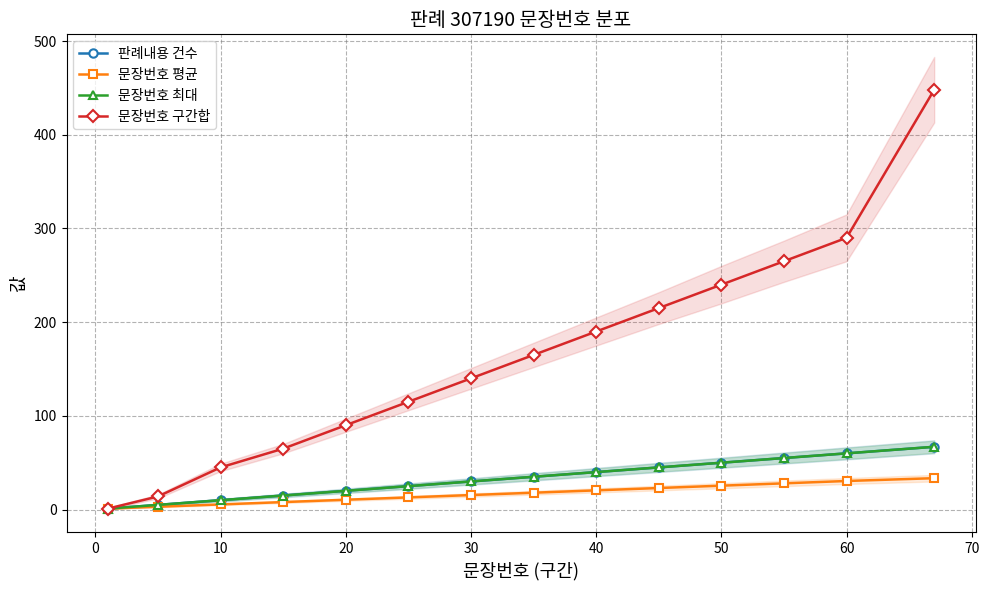

What is the label of the 12th point from the right?

10